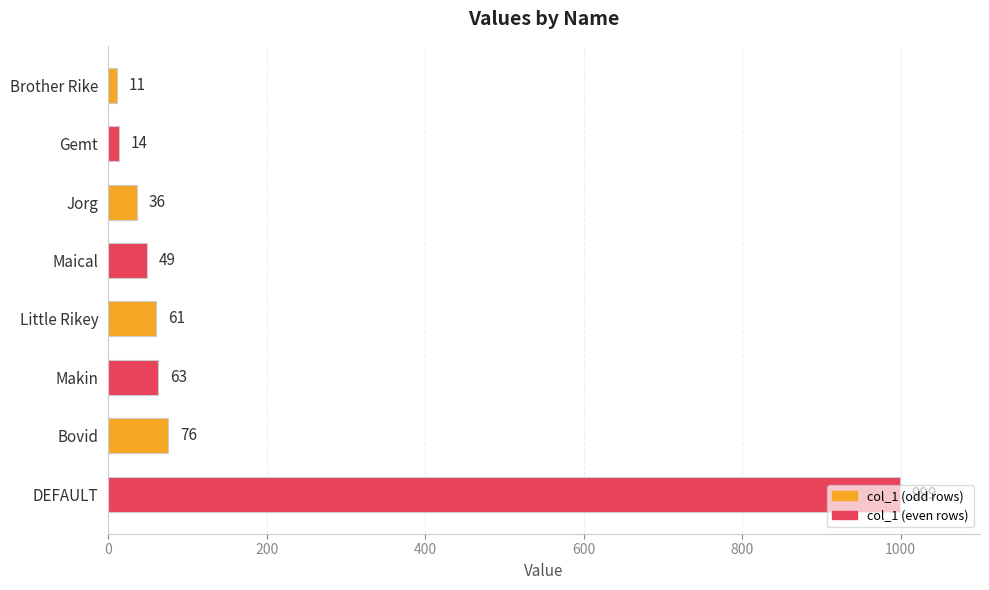

Does the chart contain any negative values?

No